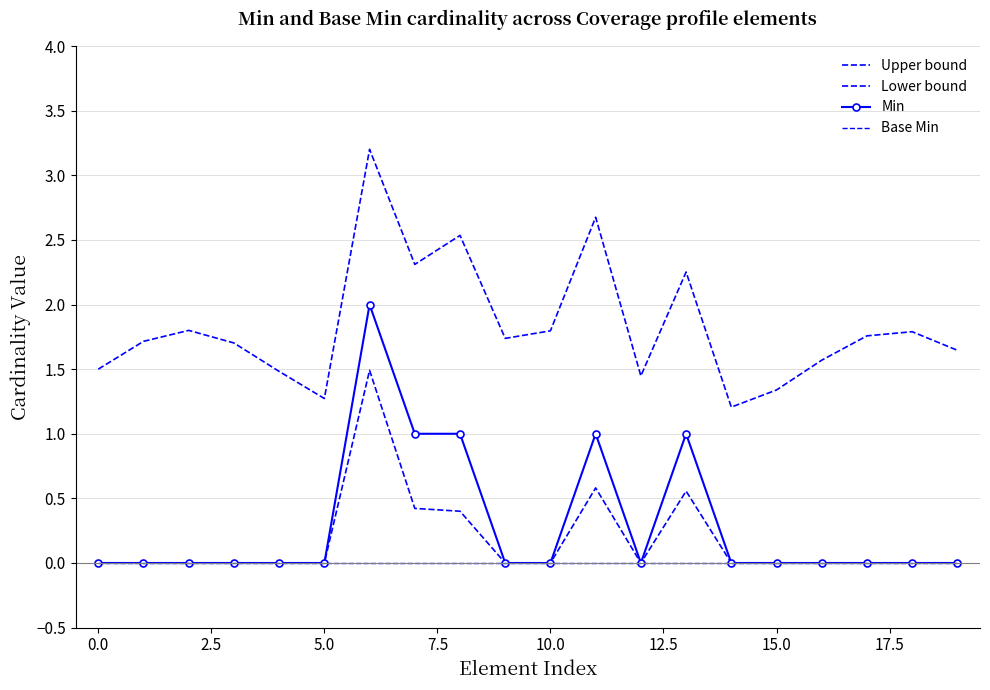

What is the difference between the maximum and minimum values in the Lower bound series?

1.5